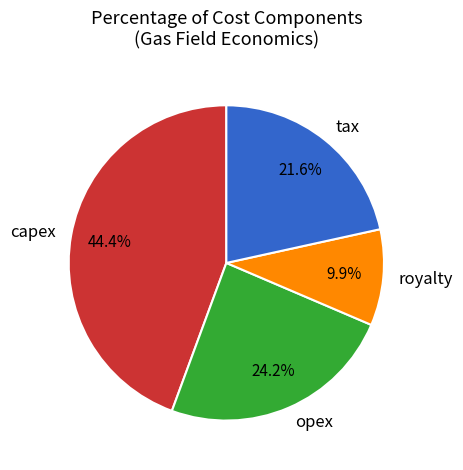

Which has a higher value, royalty or tax?

tax